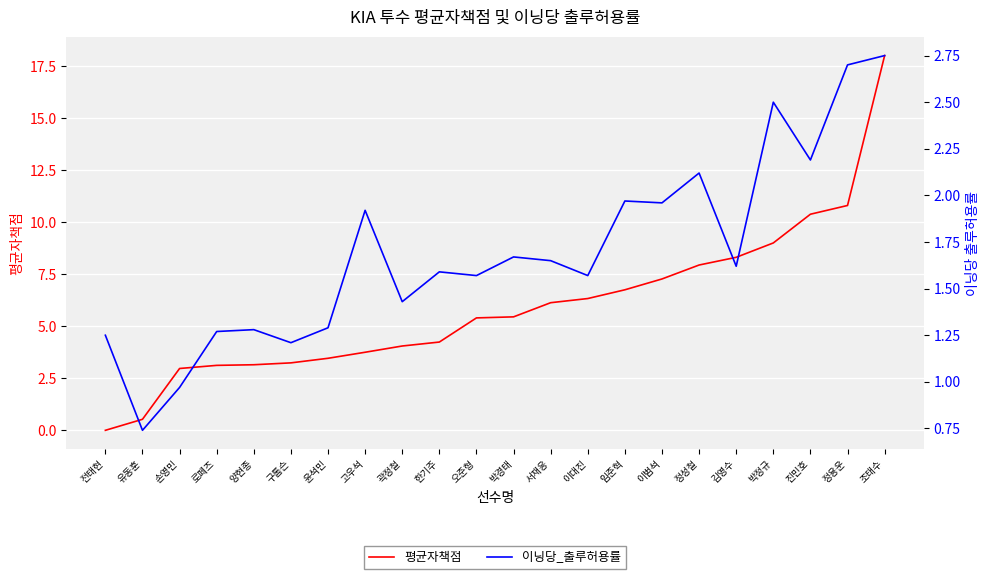

What is the total value across all series at 한기주?

5.8